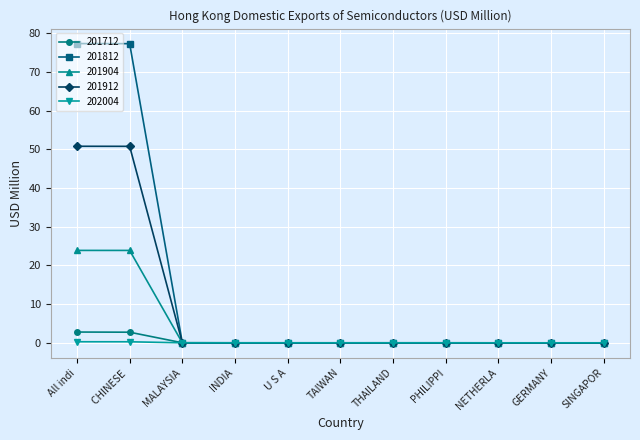

Which series has the largest total across all categories?

201812